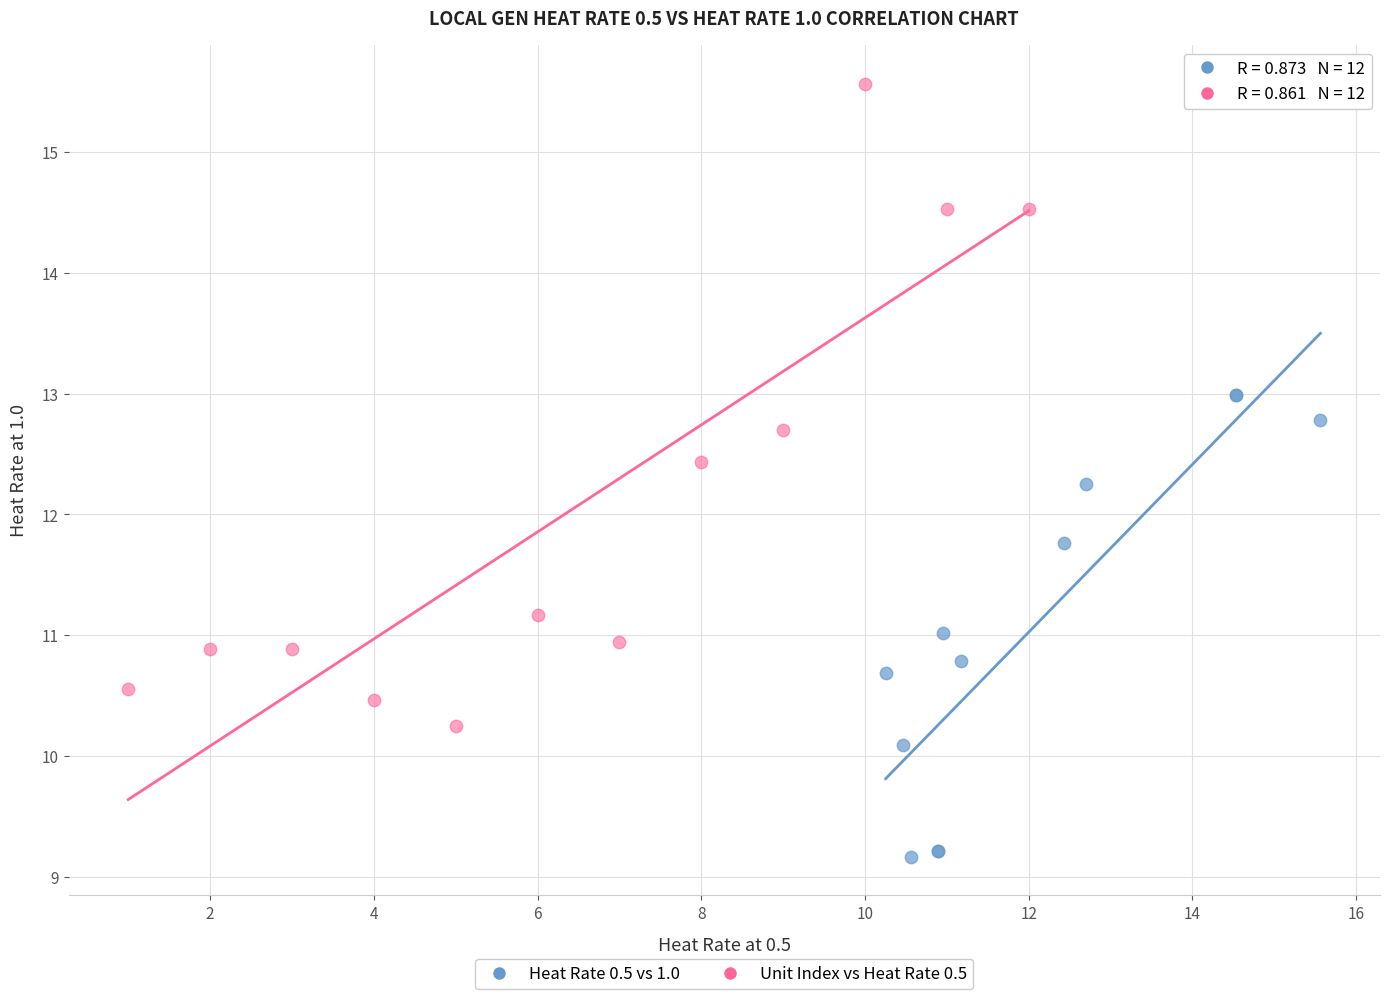

What are all the series names shown in the legend?

Heat Rate 0.5 vs 1.0, Unit Index vs Heat Rate 0.5